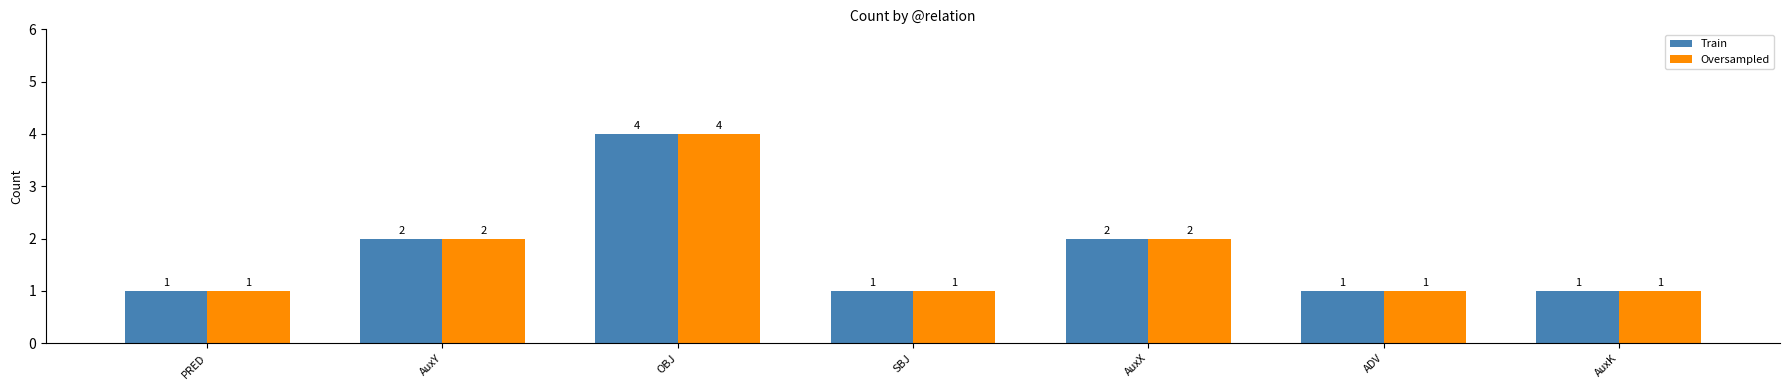

What is the difference between the maximum and minimum values in the Train series?

3